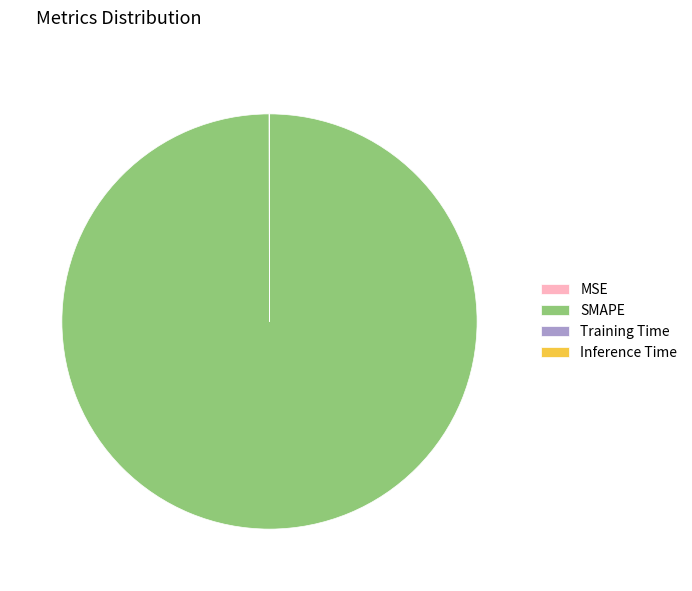

Is there a majority slice in this chart?

Yes